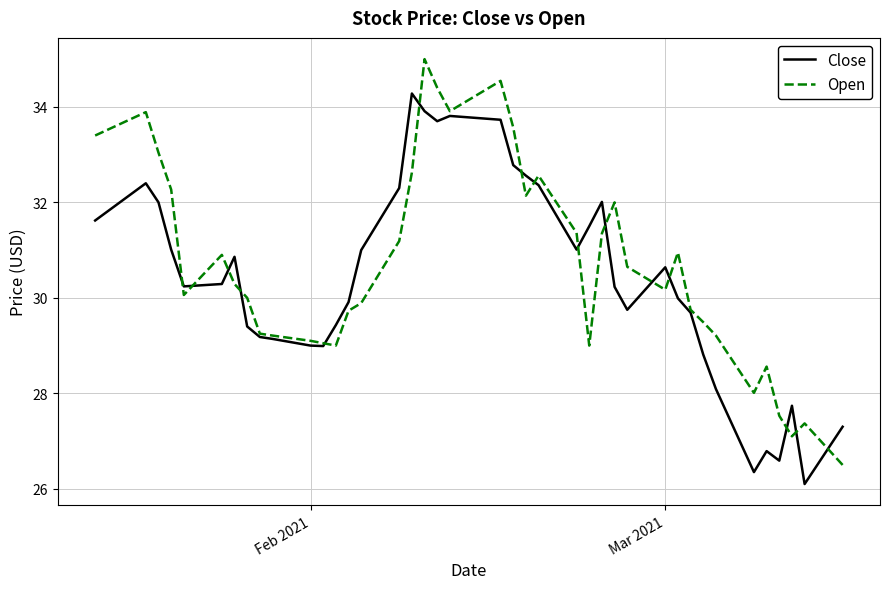

Which series has the largest range (max minus min)?

Open